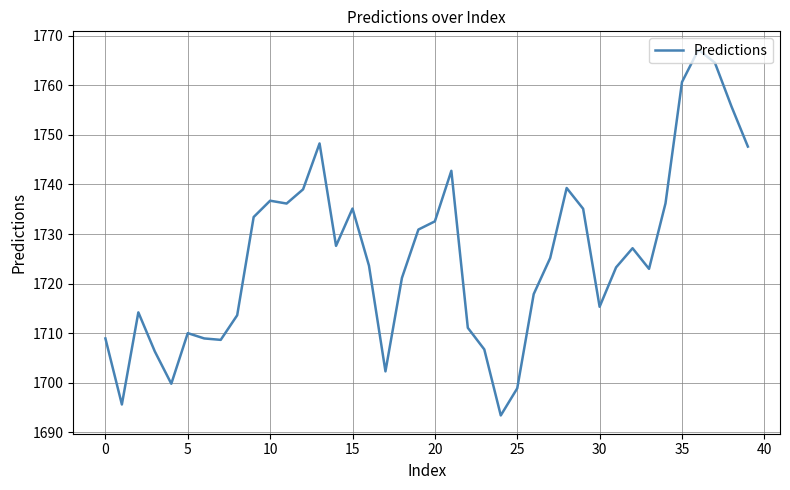

What is the maximum value shown in the chart?

1767.2